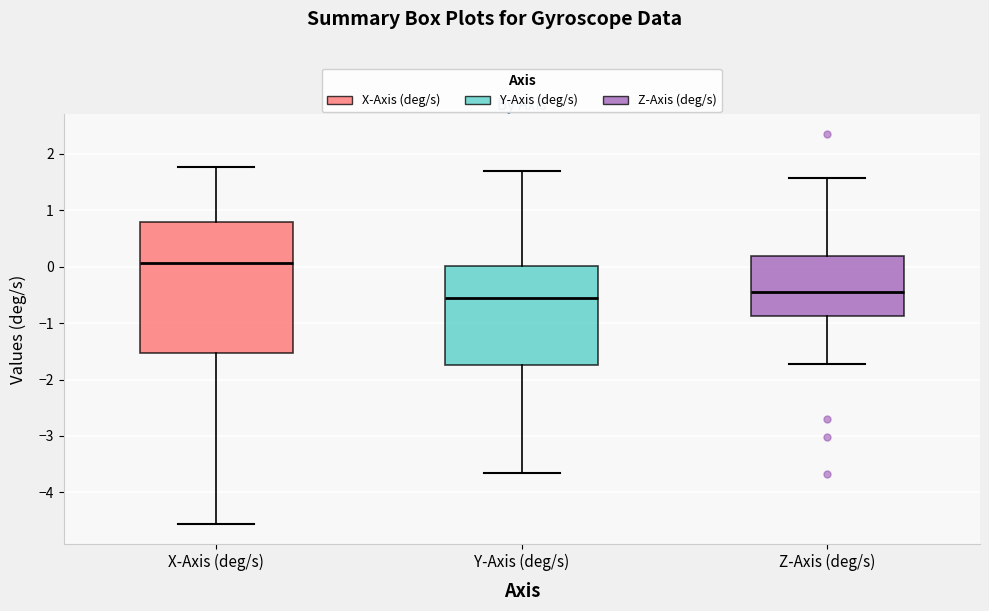

Reading left to right, transcribe this box plot: for each box, give where its median line is, the range the box spans, and where its two whiskers end, as read against the y-axis. The values are not printed on the chart, so give them approximately, as read against the axis.

X-Axis (deg/s): median 0.1, box -1.5 to 0.8, whiskers -4.6 to 1.8
Y-Axis (deg/s): median -0.6, box -1.7 to 0.0, whiskers -3.7 to 1.7
Z-Axis (deg/s): median -0.4, box -0.9 to 0.2, whiskers -1.7 to 1.6